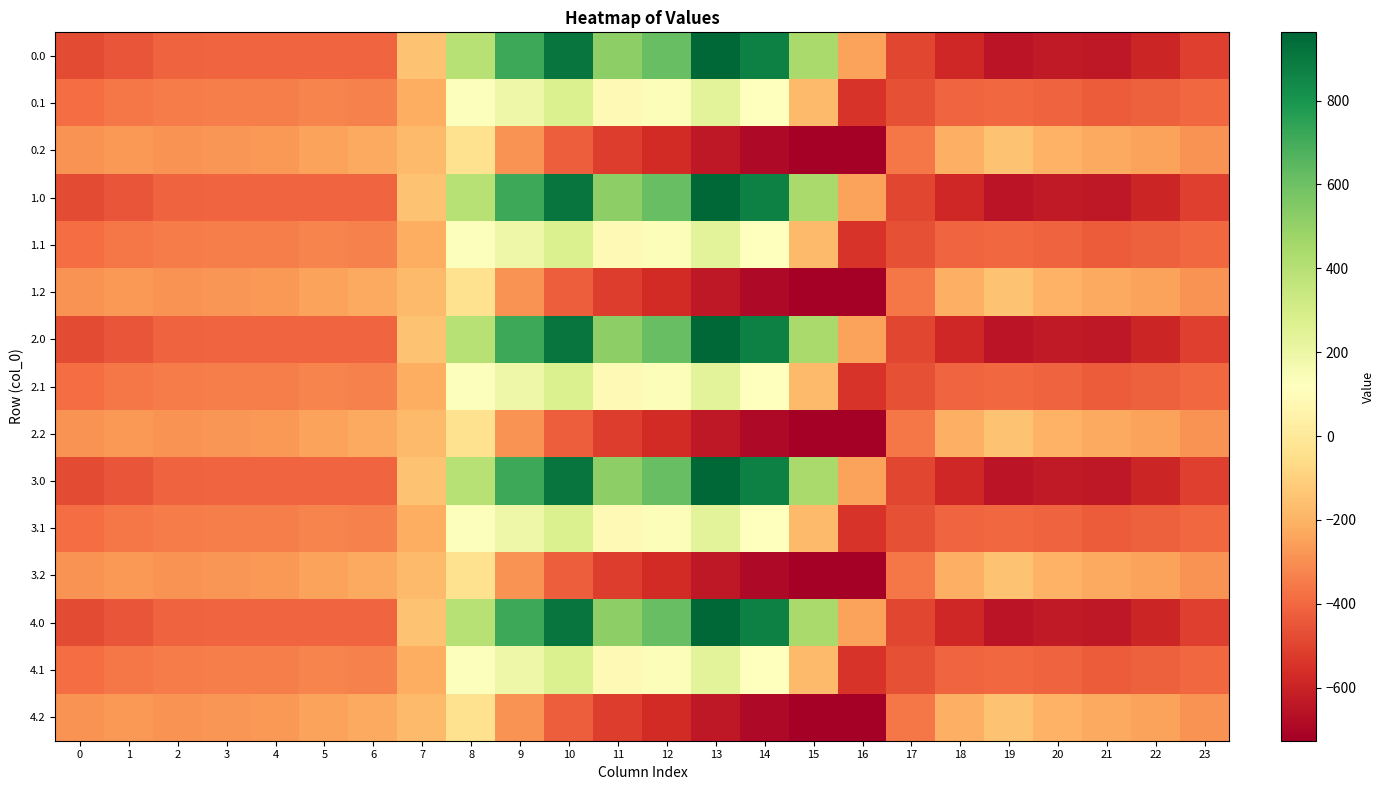

At which category is the sum across all series the highest?

10